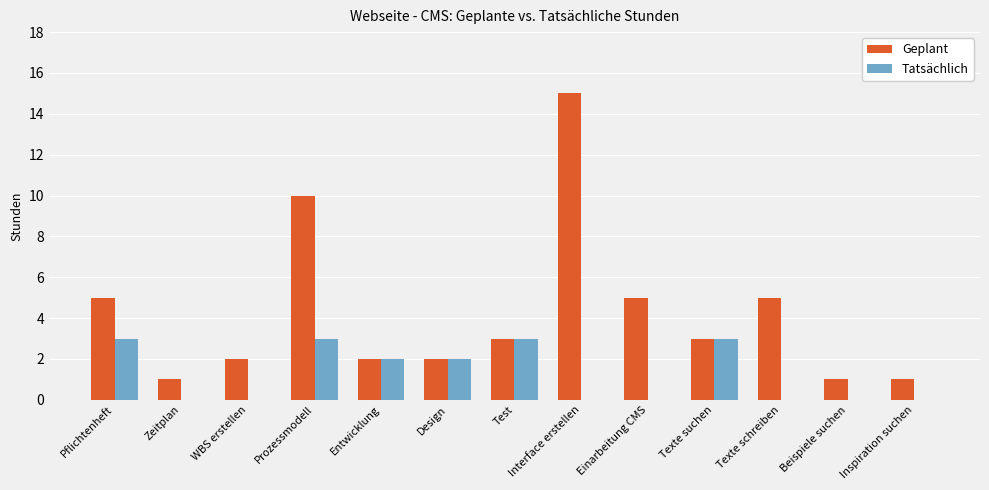

At which category is the sum across all series the highest?

Interface erstellen